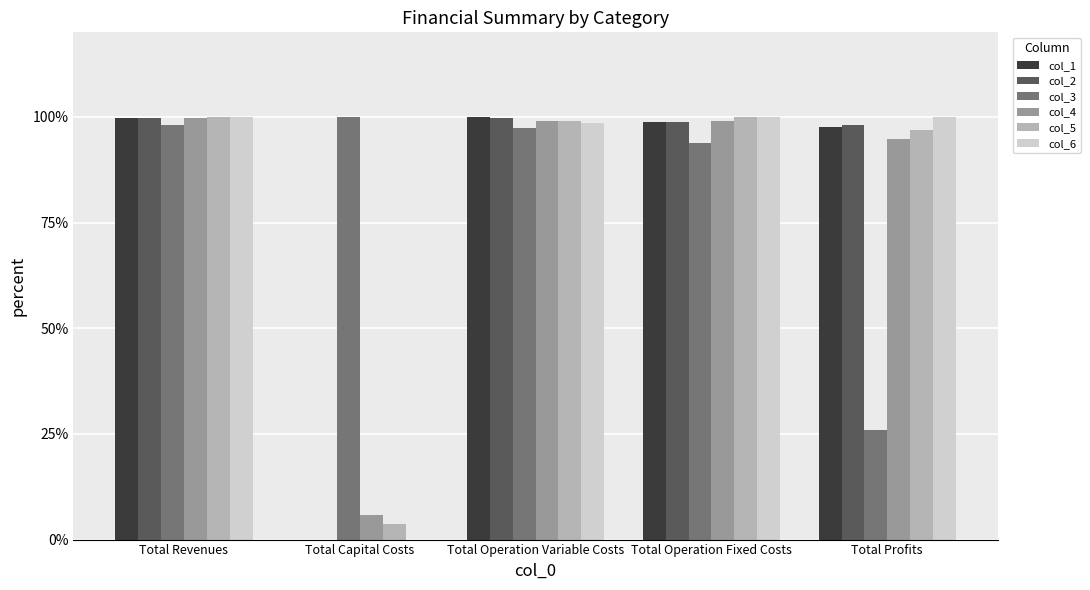

Which series changed the most between Total Revenues and Total Capital Costs?

col_6